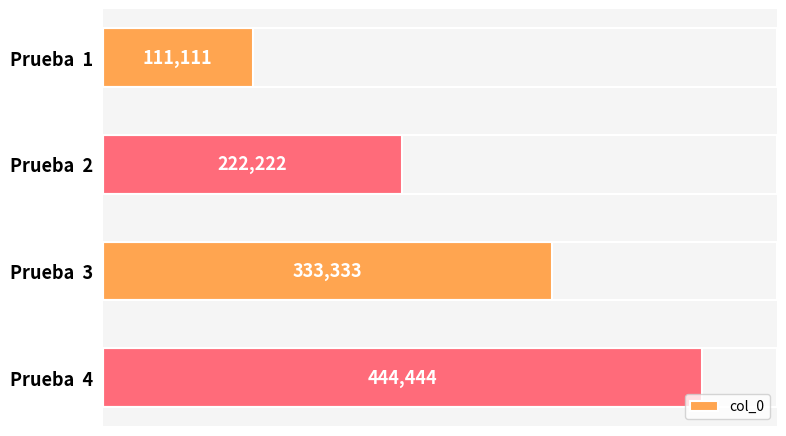

How many values are between 222222 and 444444?

3